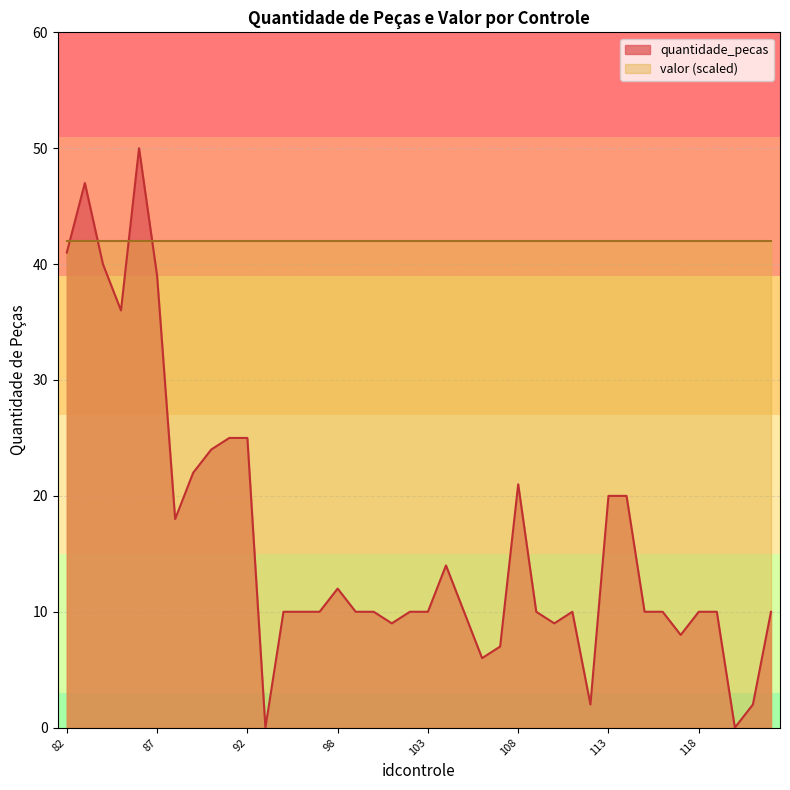

How many lines are shown in the chart?

2